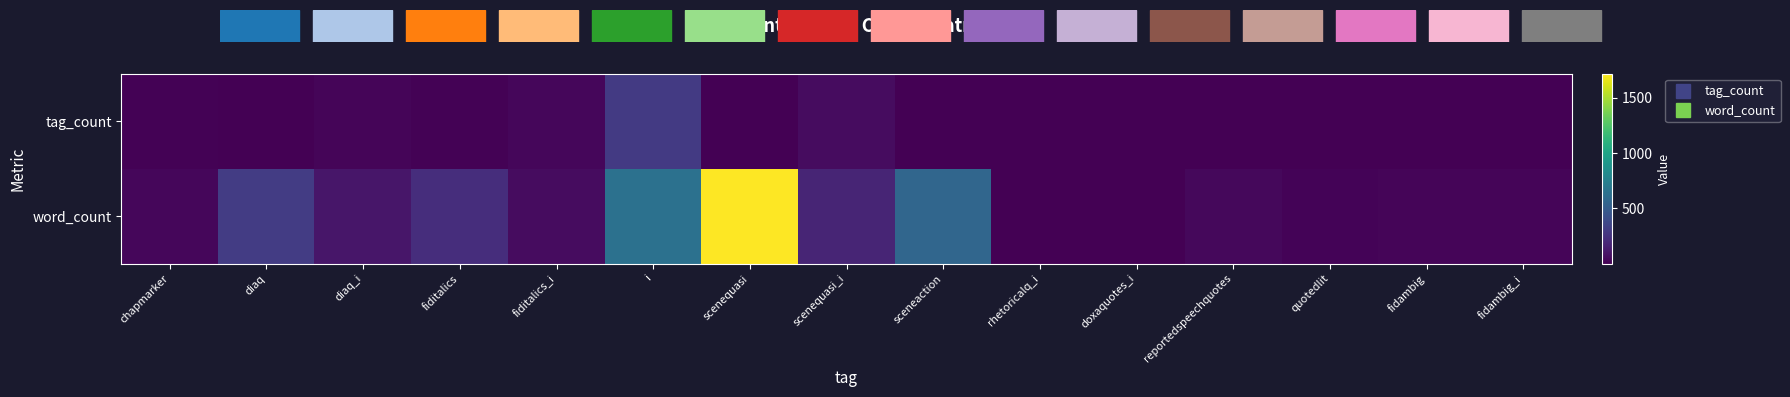

Reading right to left, transcribe all the data shown in this chart.

tag_count: fidambig_i=2	fidambig=2	quotedlit=2	reportedspeechquotes=2	doxaquotes_i=2	rhetoricalq_i=3	sceneaction=1	scenequasi_i=59	scenequasi=6	i=294	fiditalics_i=28	fiditalics=12	diaq_i=22	diaq=5	chapmarker=14
word_count: fidambig_i=22	fidambig=22	quotedlit=16	reportedspeechquotes=40	doxaquotes_i=4	rhetoricalq_i=3	sceneaction=566	scenequasi_i=180	scenequasi=1720	i=641	fiditalics_i=56	fiditalics=226	diaq_i=105	diaq=307	chapmarker=28